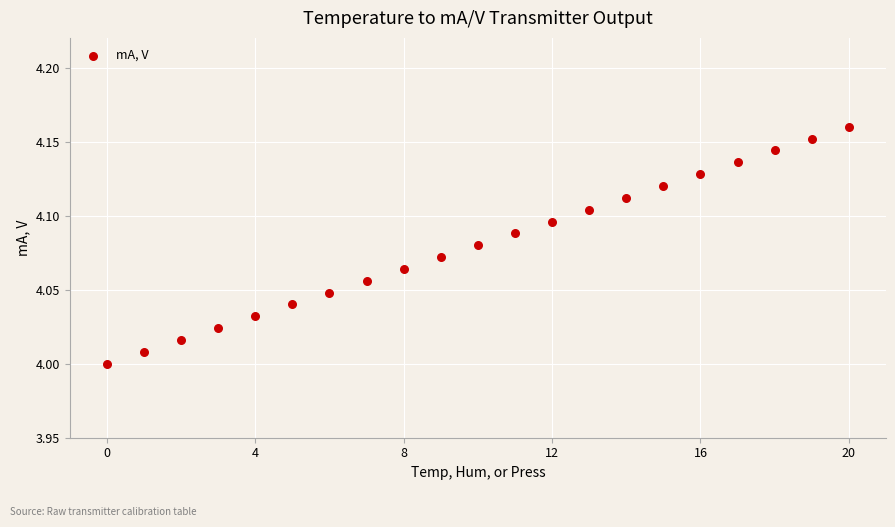

Count the number of points in this scatter plot.

21